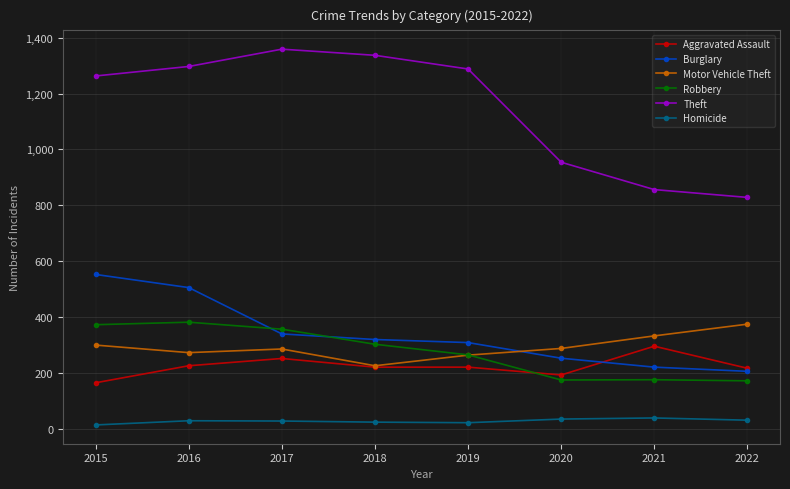

True or false: Theft has more than 1 interior local peaks.

False